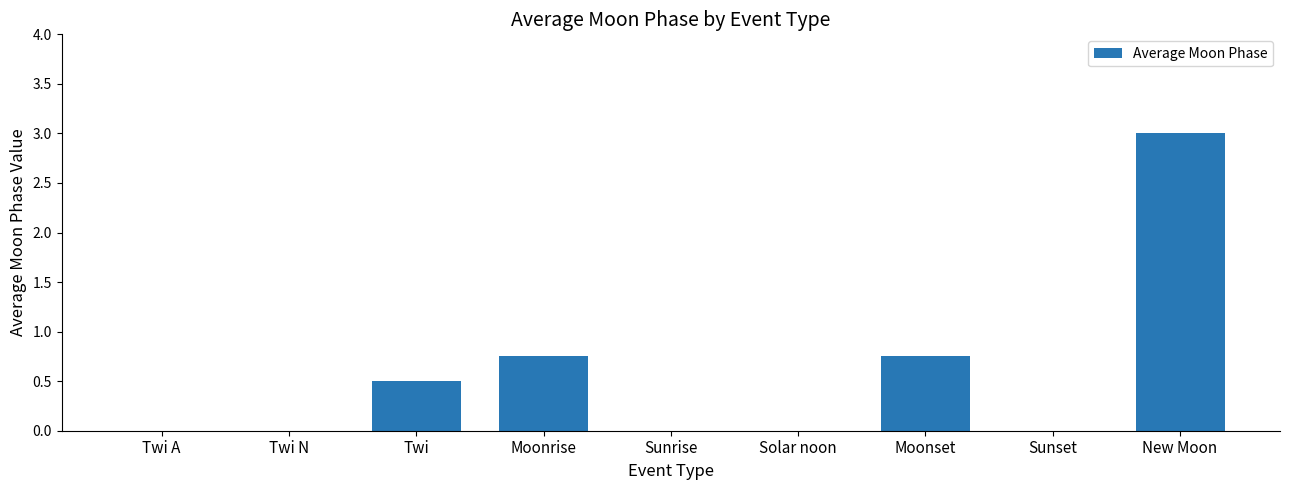

Which label corresponds to the largest value in the chart?

New Moon